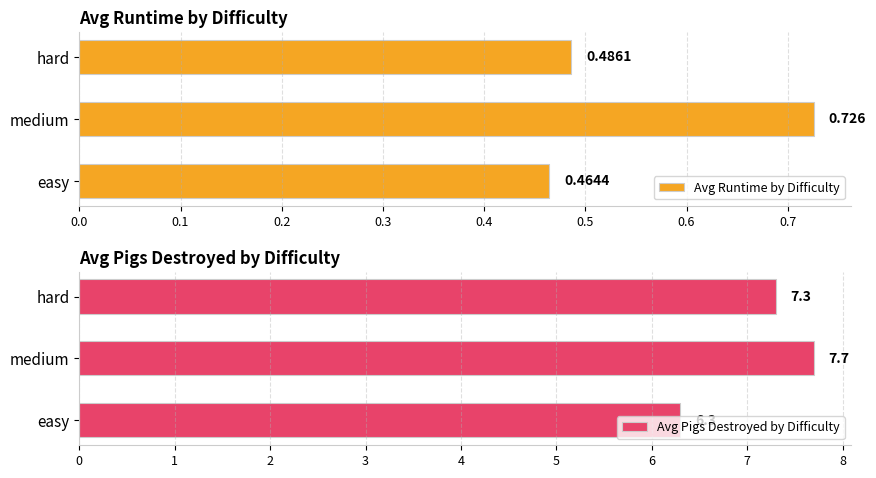

At which label does Avg Runtime by Difficulty reach its minimum?

easy